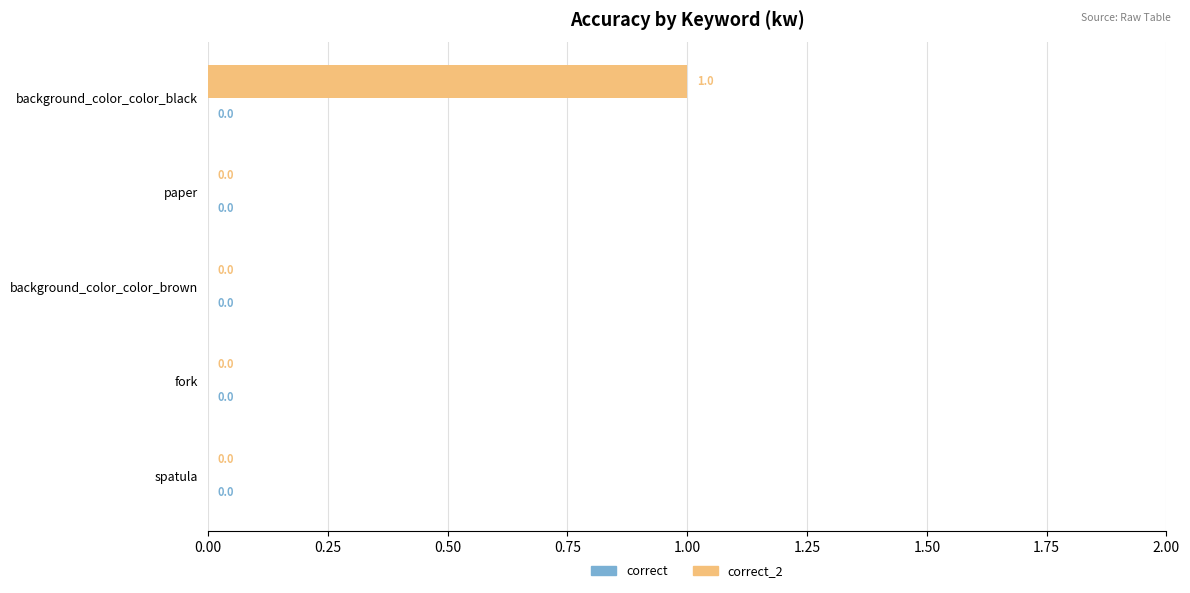

Which has a higher value, fork or background_color_color_black?

background_color_color_black